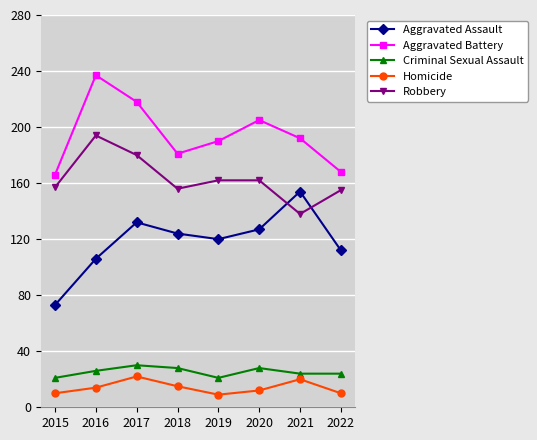

Which label corresponds to the largest value in the chart?

2016